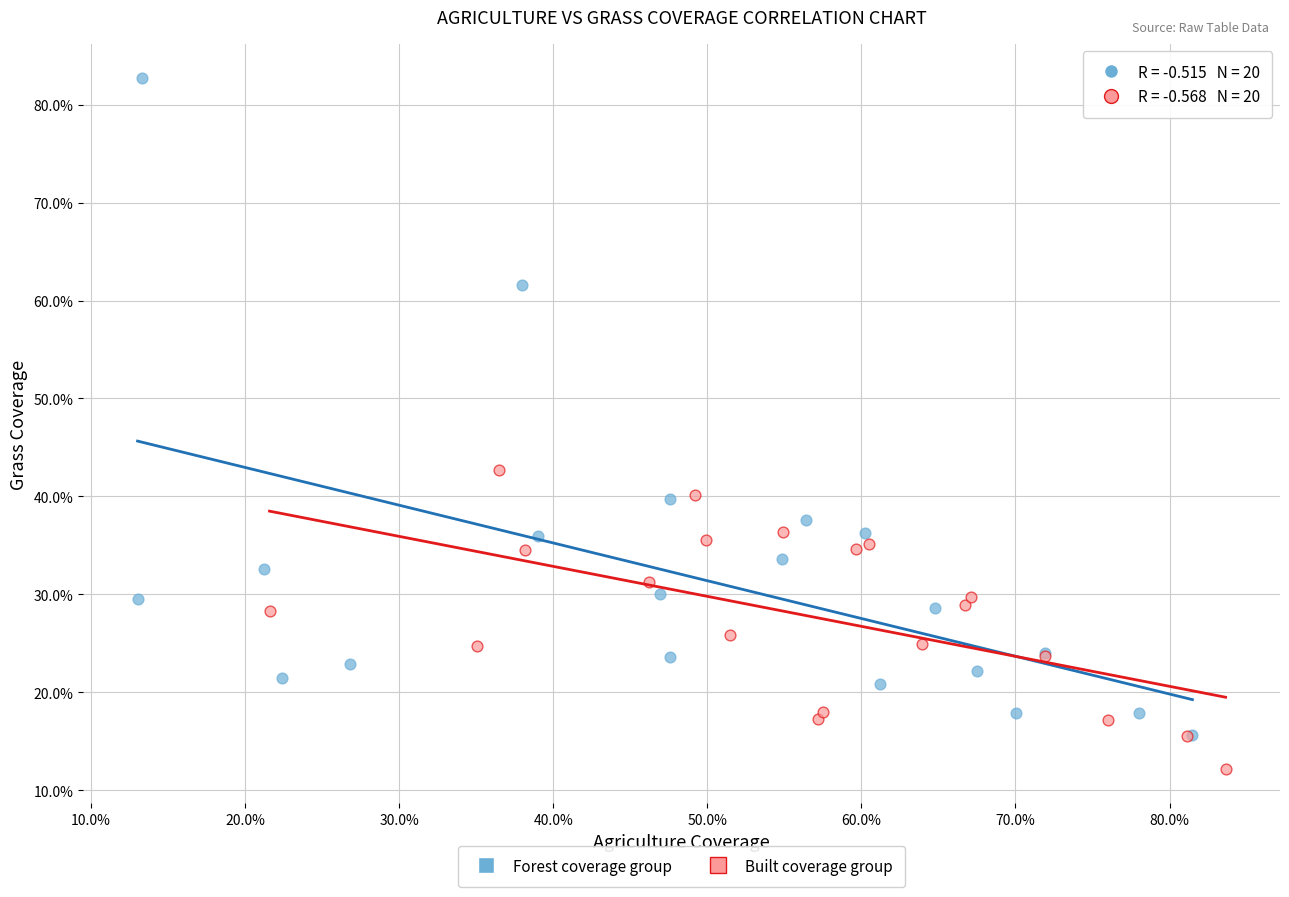

Which series has the widest spread of Y values?

Forest coverage group